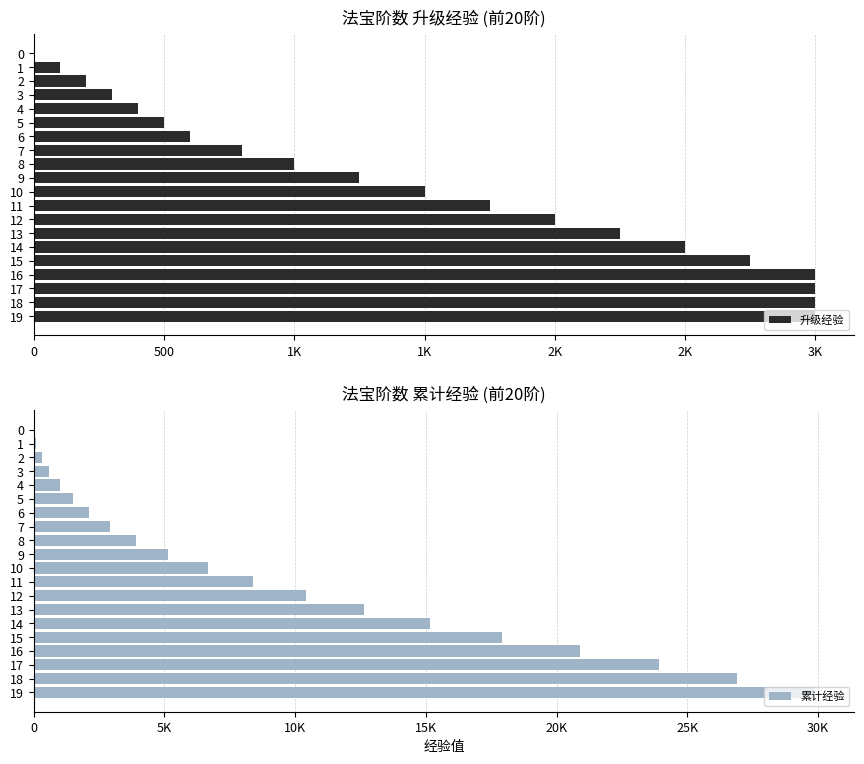

The value of 累计经验 at 1 is 179. True or false?

False